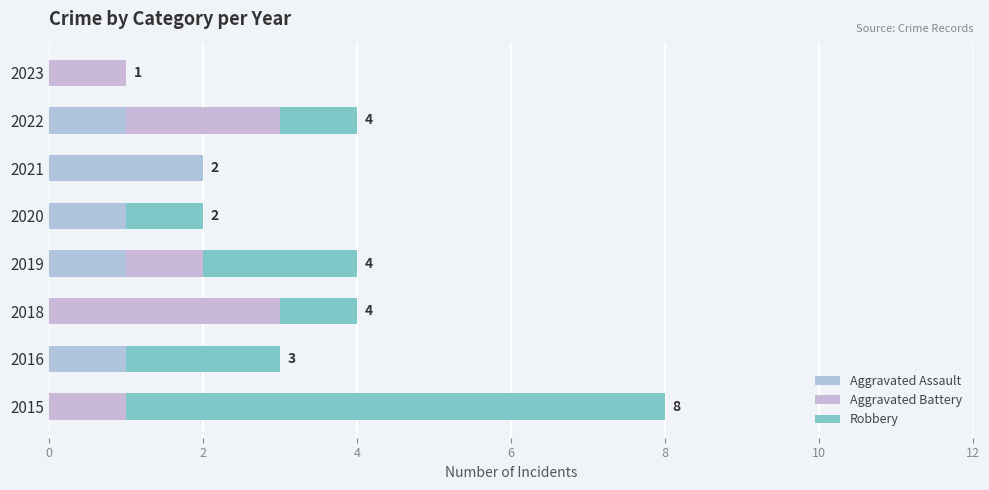

Count the number of data series in this chart.

3